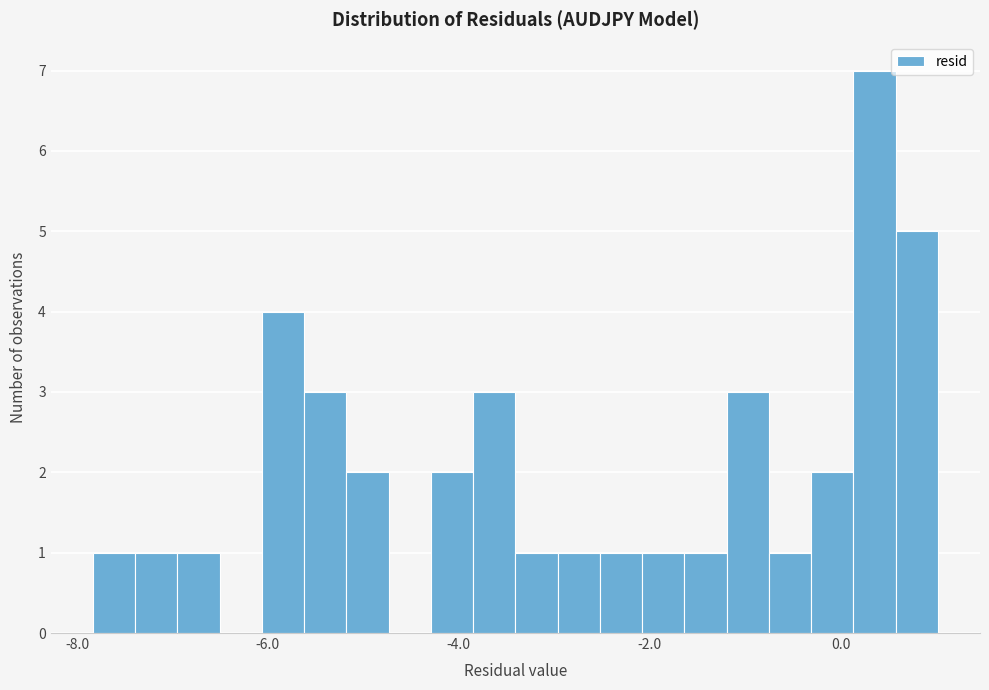

Read against the x-axis, roughly where is the centre of the tallest bar?

0.4